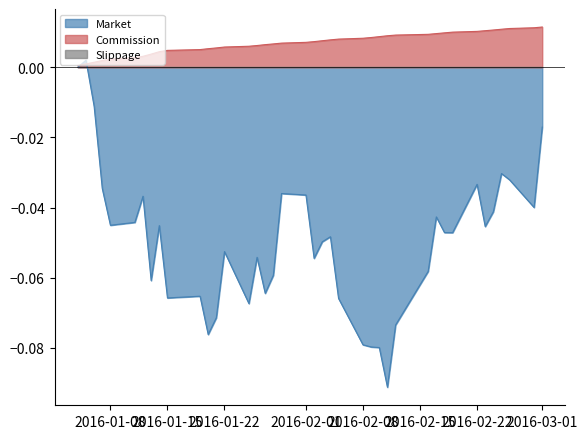

How many data points in Market are above 0?

1